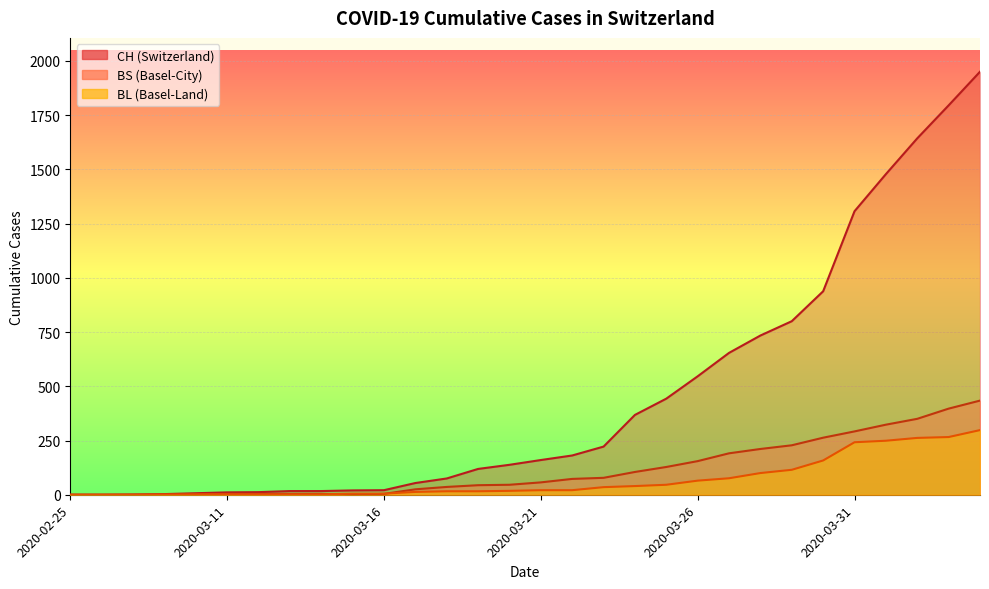

Which series changed the most between 2020-03-17 and 2020-03-21?

CH